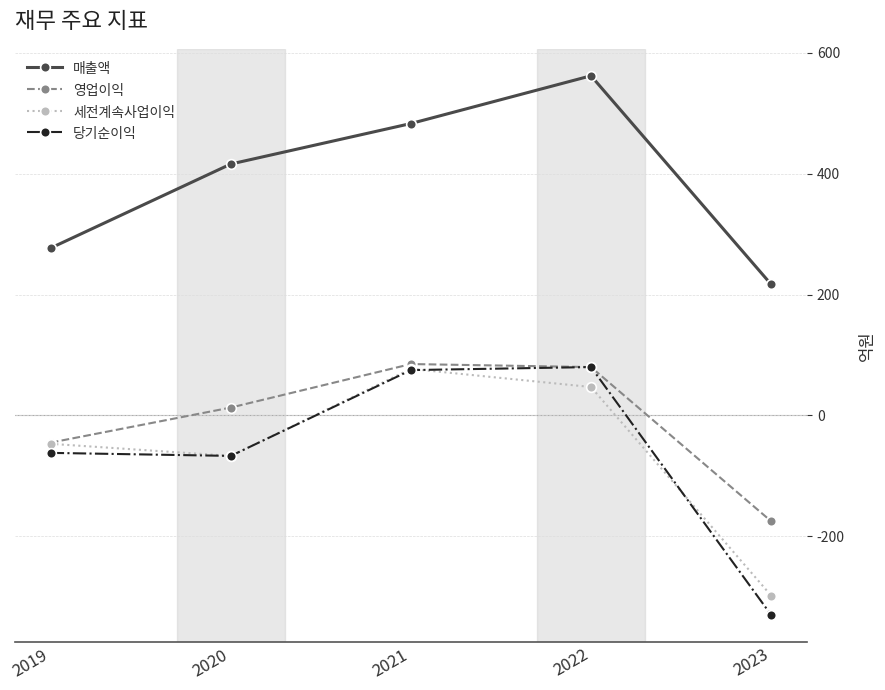

What is the sum of the 매출액 values at 2023 and 2022?

779